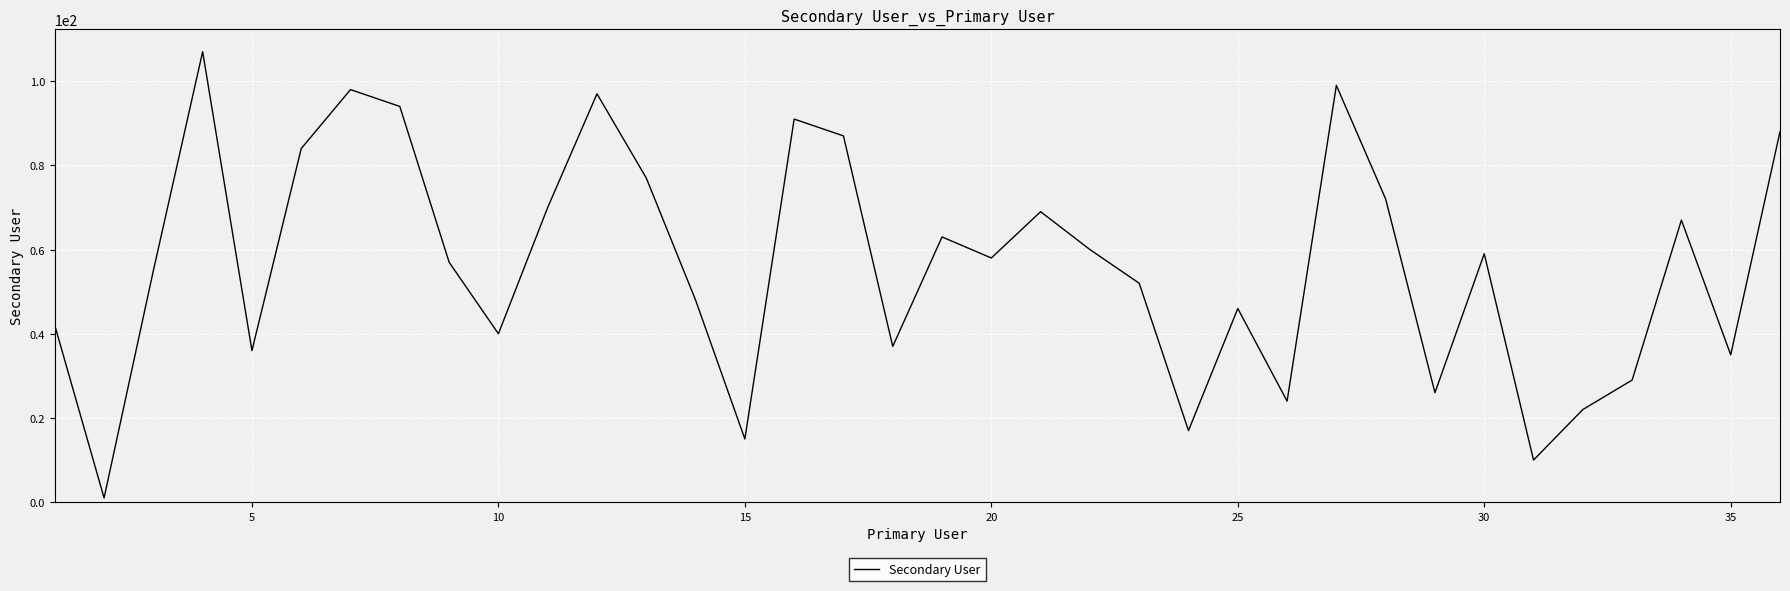

Reading left to right, list all the values displayed in this chart.

42	1	55	107	36	84	98	94	57	40	70	97	77	48	15	91	87	37	63	58	69	60	52	17	46	24	99	72	26	59	10	22	29	67	35	88